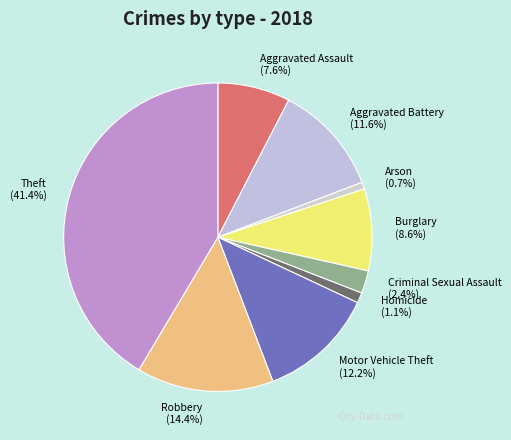

Count the number of slices in the pie.

9